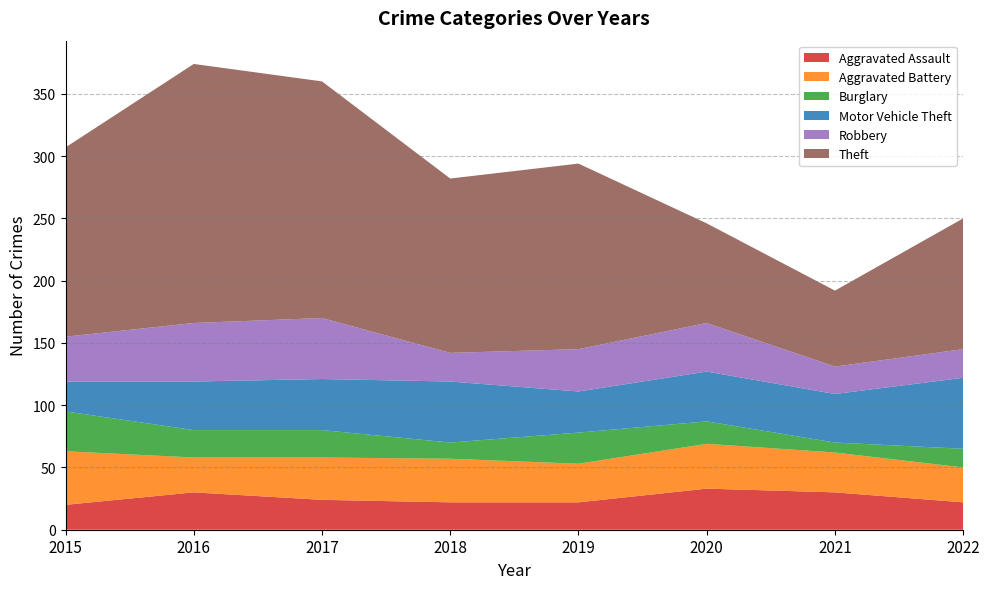

Reading left to right, list all the values displayed in this chart.

Aggravated Assault: 2015=20	2016=30	2017=24	2018=22	2019=22	2020=33	2021=30	2022=22
Aggravated Battery: 2015=43	2016=28	2017=34	2018=35	2019=31	2020=36	2021=32	2022=28
Burglary: 2015=32	2016=22	2017=22	2018=13	2019=25	2020=18	2021=8	2022=15
Motor Vehicle Theft: 2015=24	2016=39	2017=41	2018=49	2019=33	2020=40	2021=39	2022=57
Robbery: 2015=36	2016=47	2017=49	2018=23	2019=34	2020=39	2021=22	2022=23
Theft: 2015=152	2016=208	2017=190	2018=140	2019=149	2020=80	2021=61	2022=105